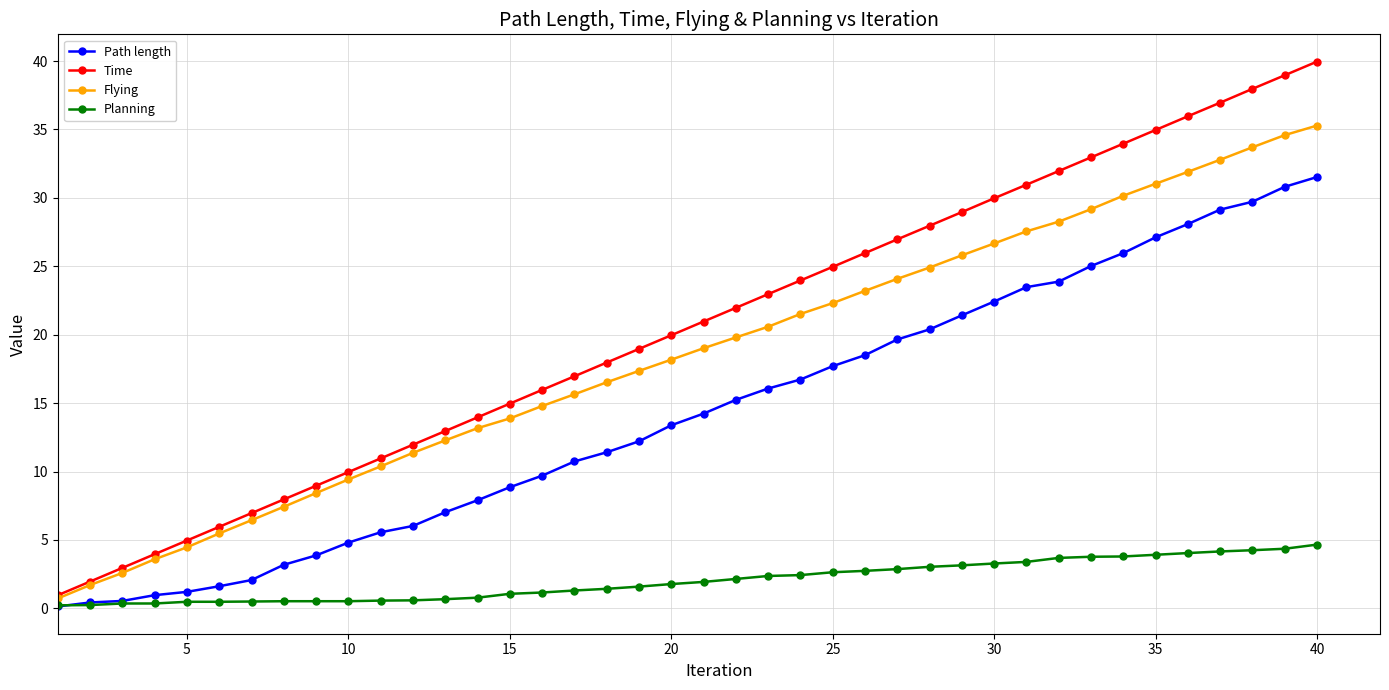

How many values in the Flying series are below 19?

20